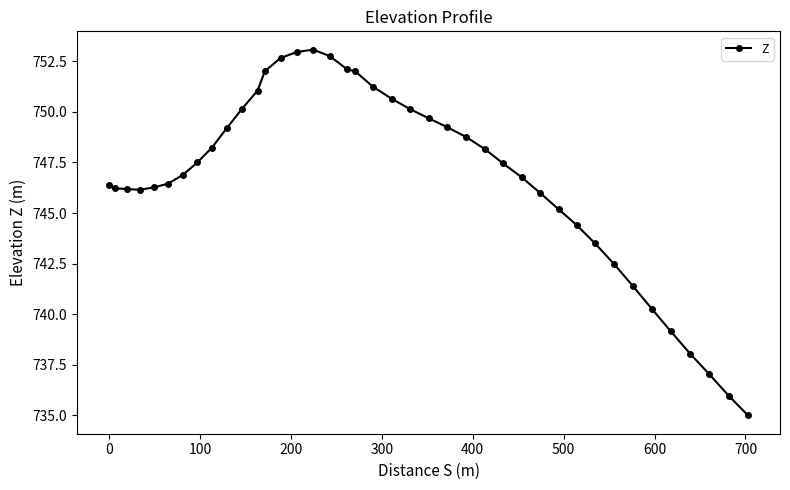

True or false: there are more than 0 points higher than both neighbors.

True